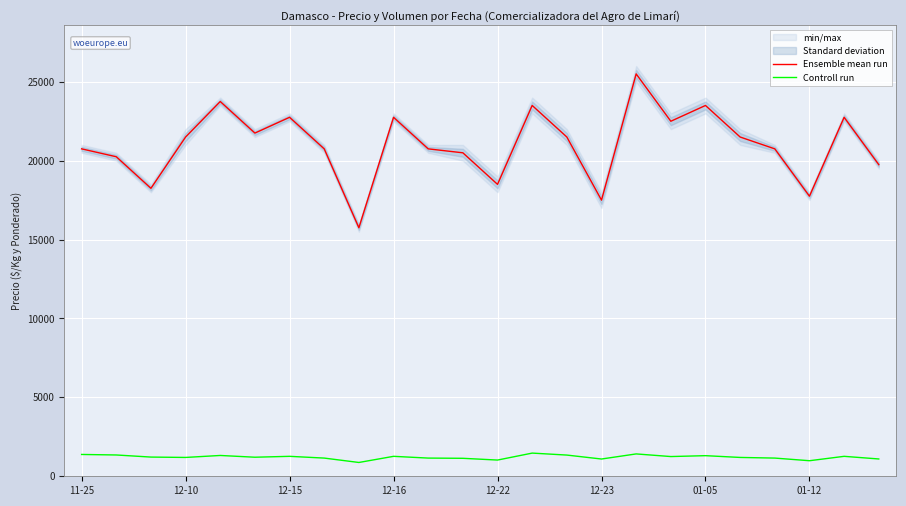

True or false: Ensemble mean run and Controll run cross at least once.

False